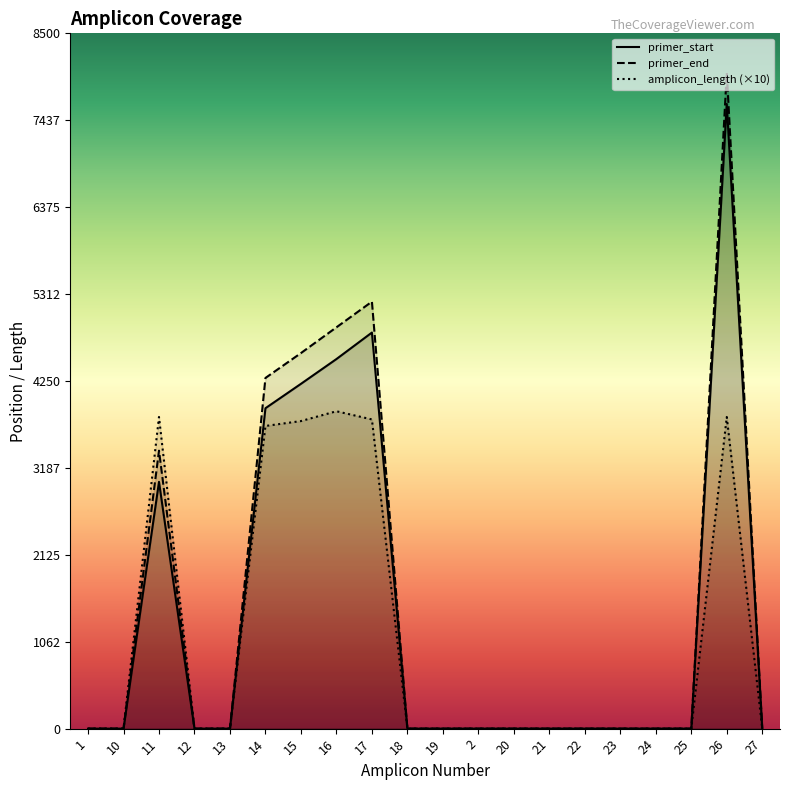

The value of primer_start at 15 is 7093. True or false?

False